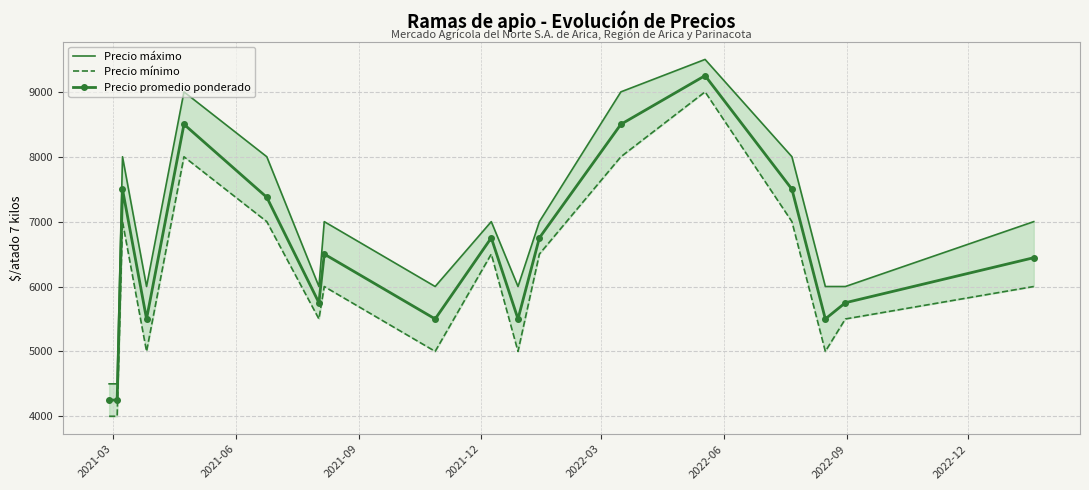

What is the maximum value for Precio promedio ponderado?

9250